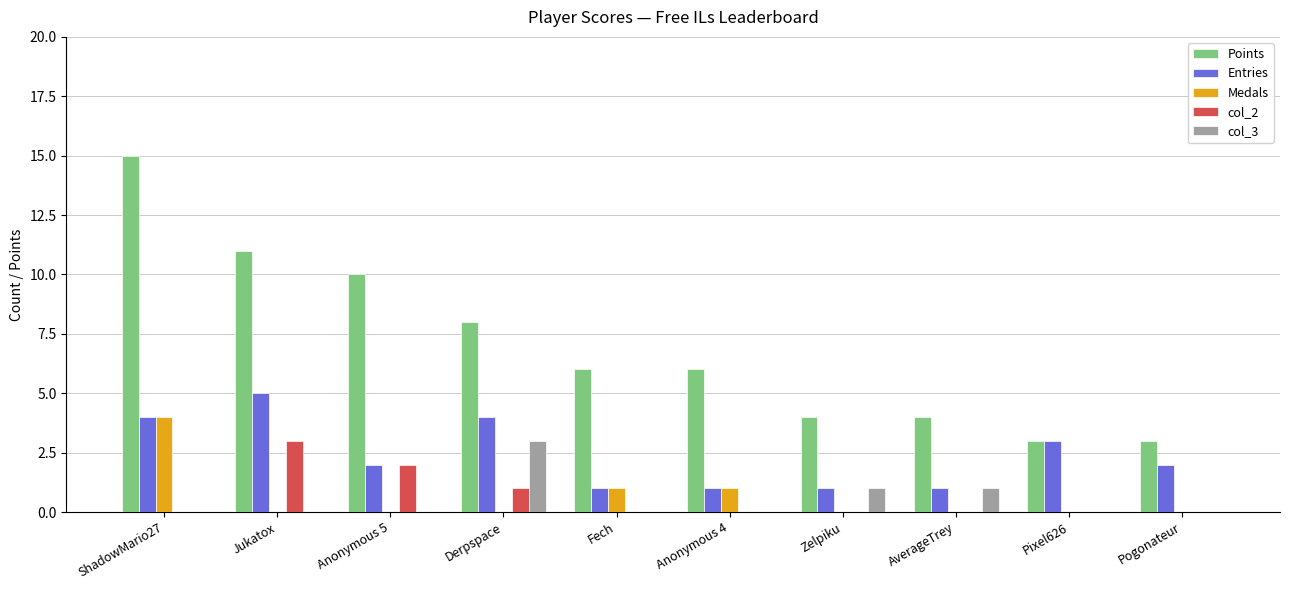

Is it true that Entries equals 3 at Pixel626?

True